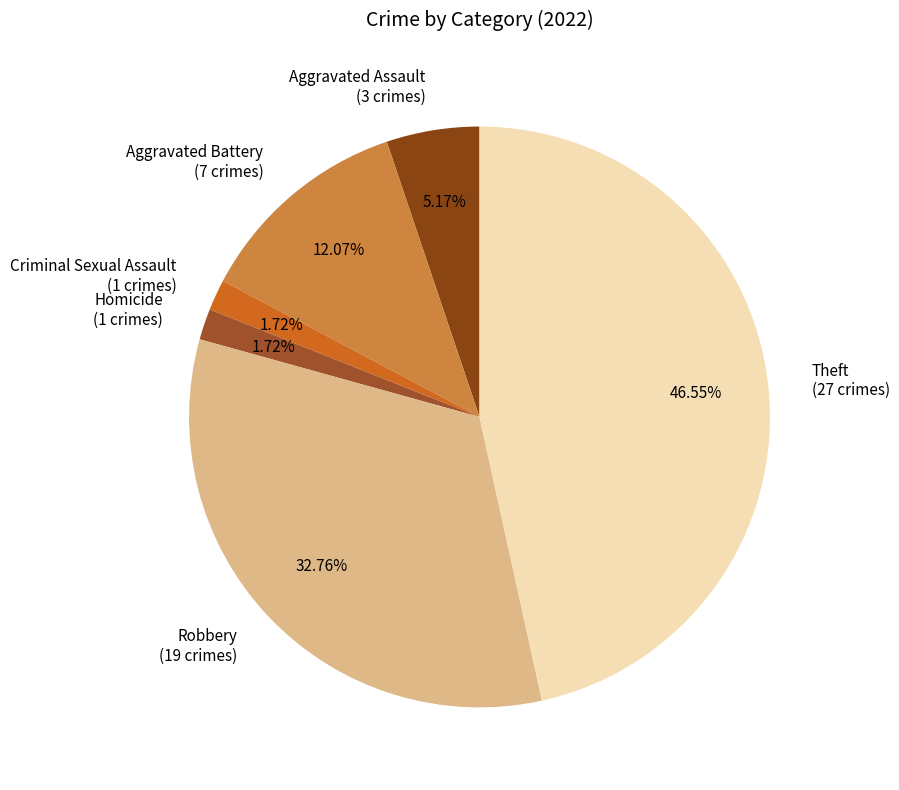

Is the sum of Homicide and Aggravated Assault greater than half?

No